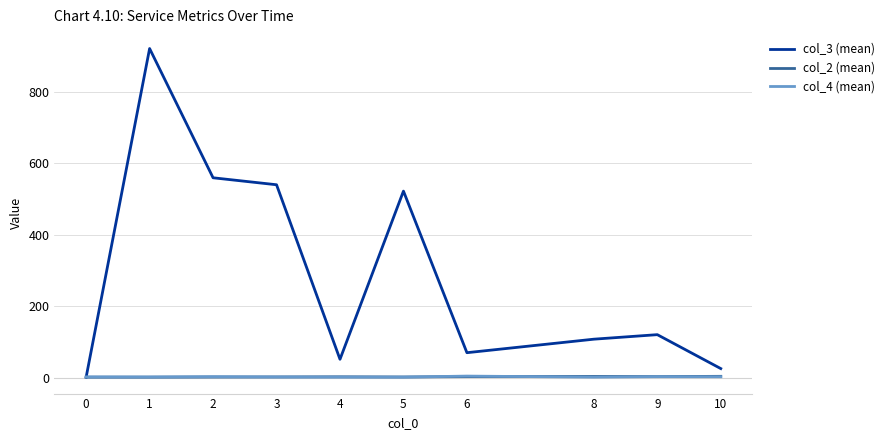

Which series has the largest range (max minus min)?

col_3 (mean)